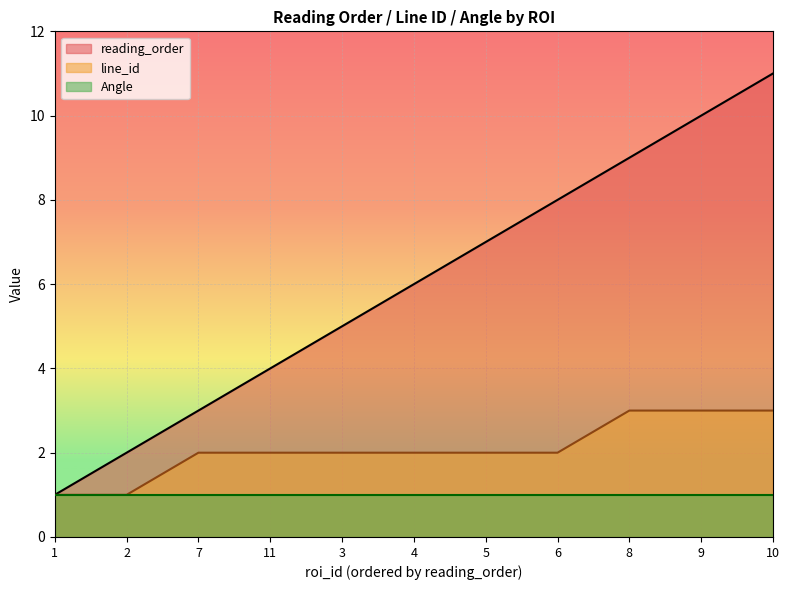

True or false: reading_order and line_id cross at least once.

False